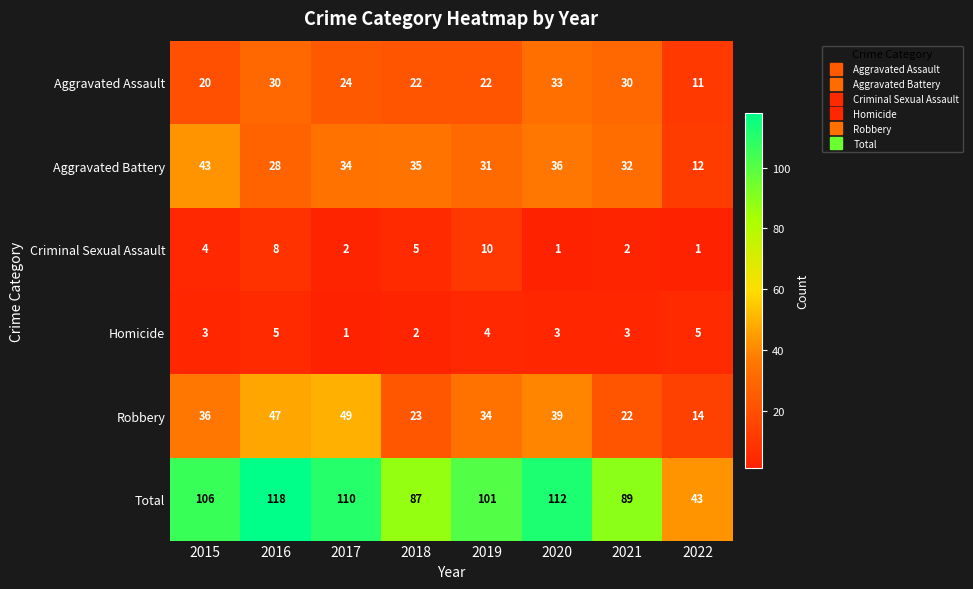

Which series has the largest total across all categories?

Total